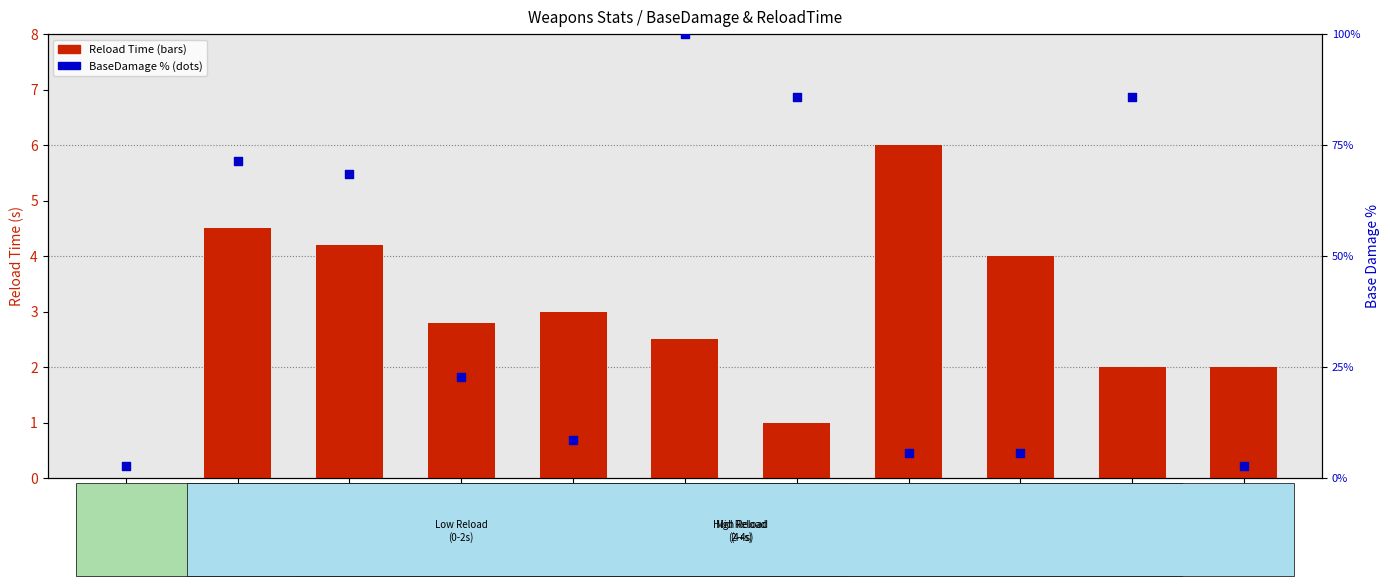

Which series has the largest total across all categories?

BaseDamage %